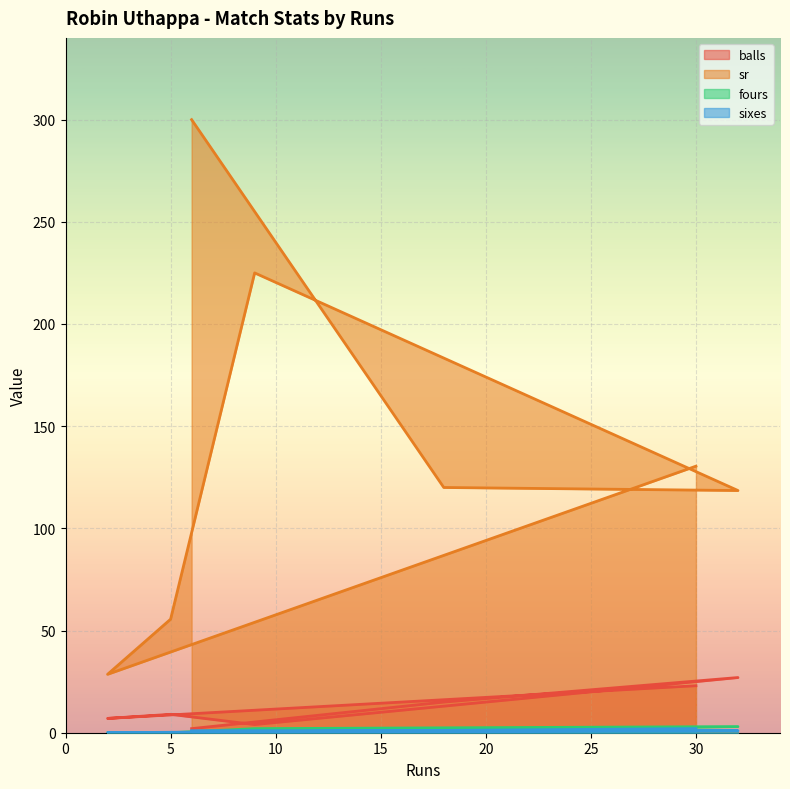

At which label is sixes closest to 1?

6